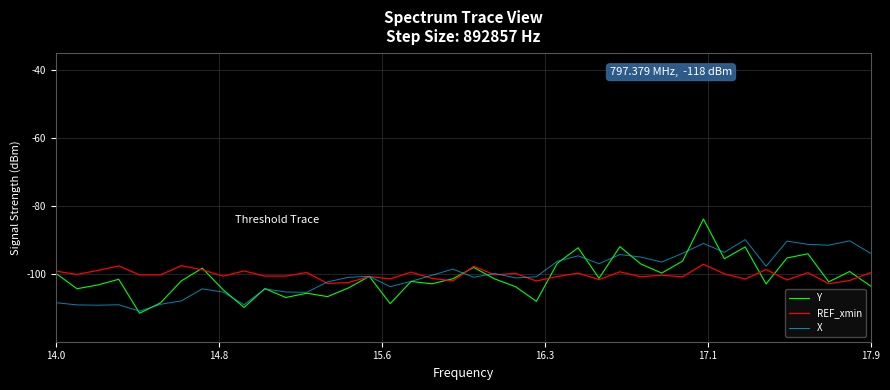

Which series has the largest range (max minus min)?

Y